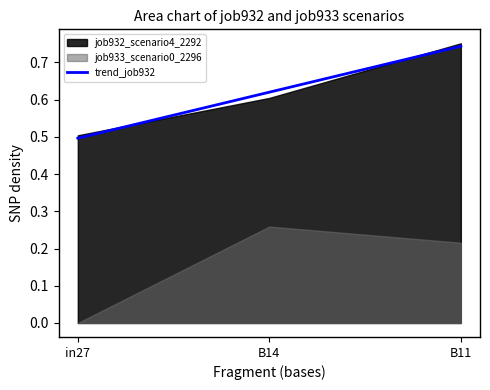

Reading right to left, what are all the values shown in this chart?

B11=0.7	B14=0.6	in27=0.5